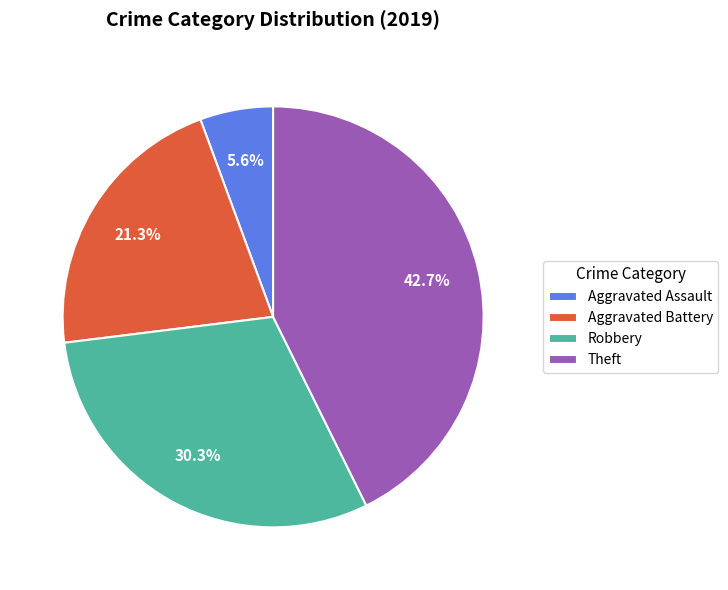

Between Theft and Aggravated Assault, which is larger?

Theft